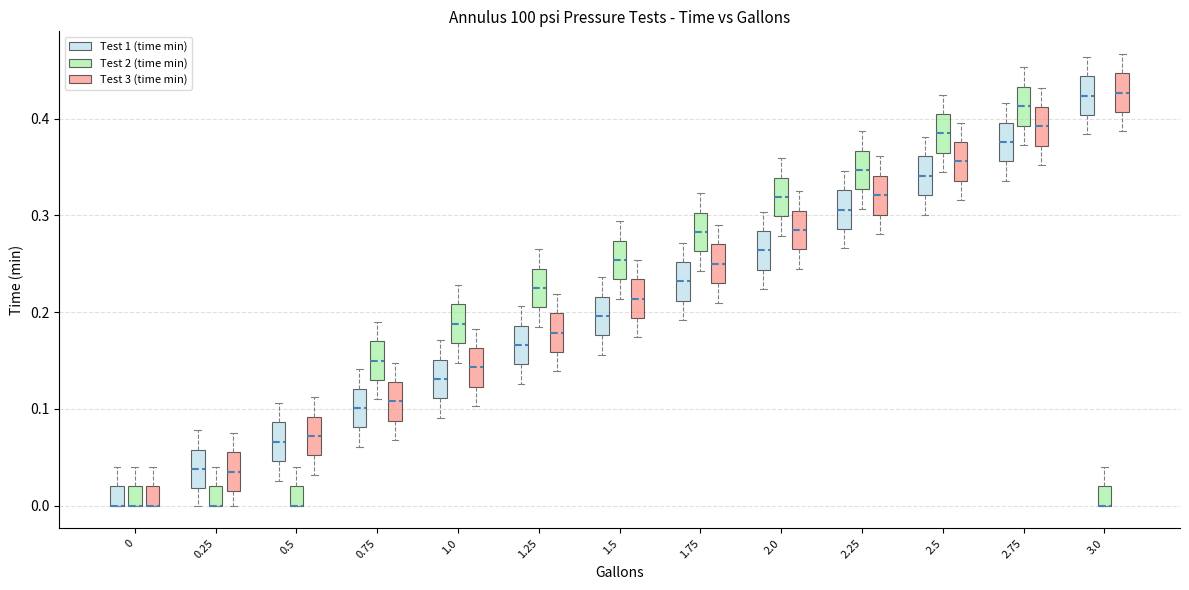

Where is the upper edge of the box for 0 (Test 3 (time min)) on the y-axis? The values are not printed on the chart, so give them approximately, as read against the axis.

0.02